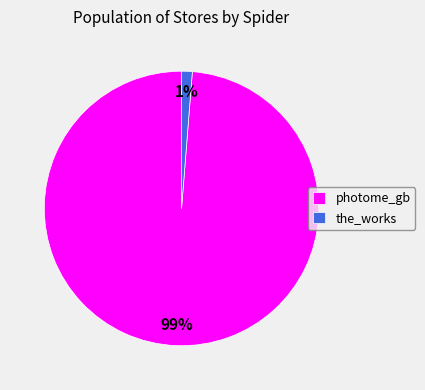

What is the majority slice?

photome_gb